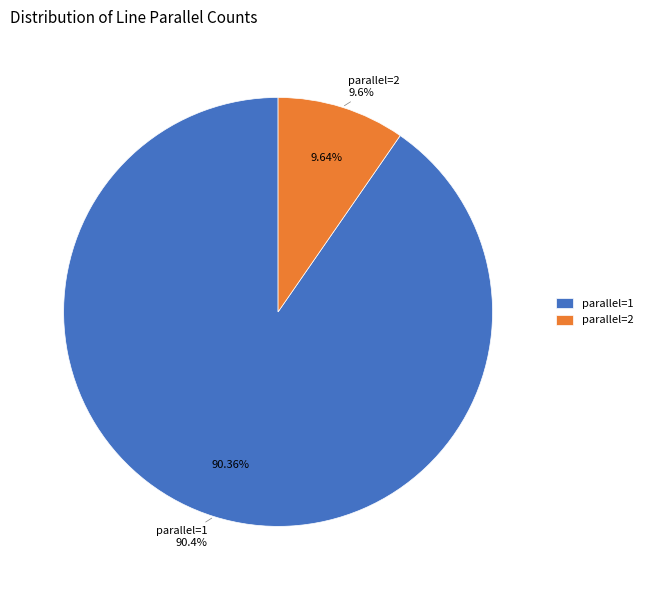

Approximately how many times larger is the value at parallel=2 compared to parallel=1?

0.1